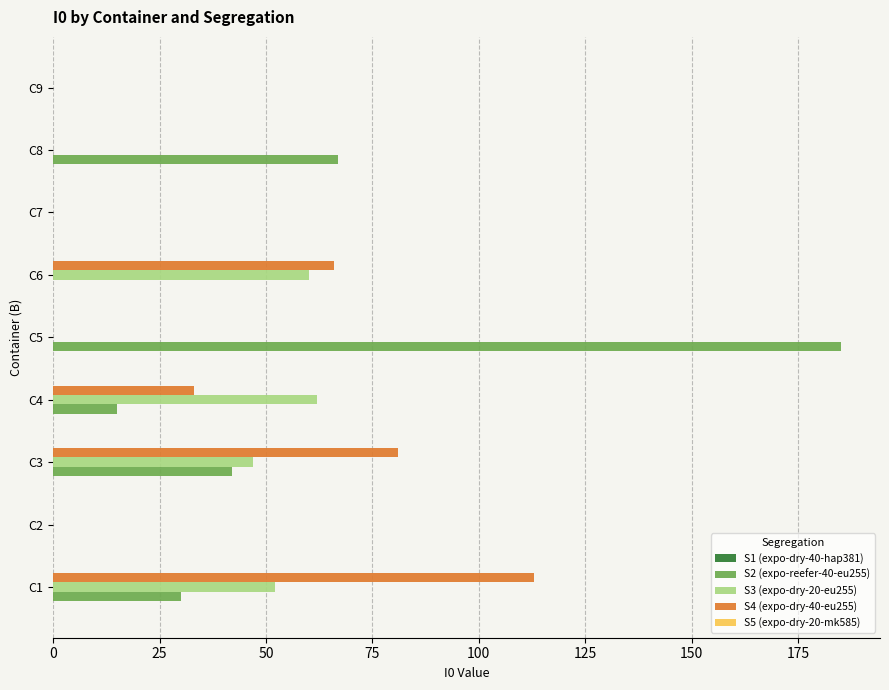

True or false: S2 (expo-reefer-40-eu255) has a value of 15 at C4.

True